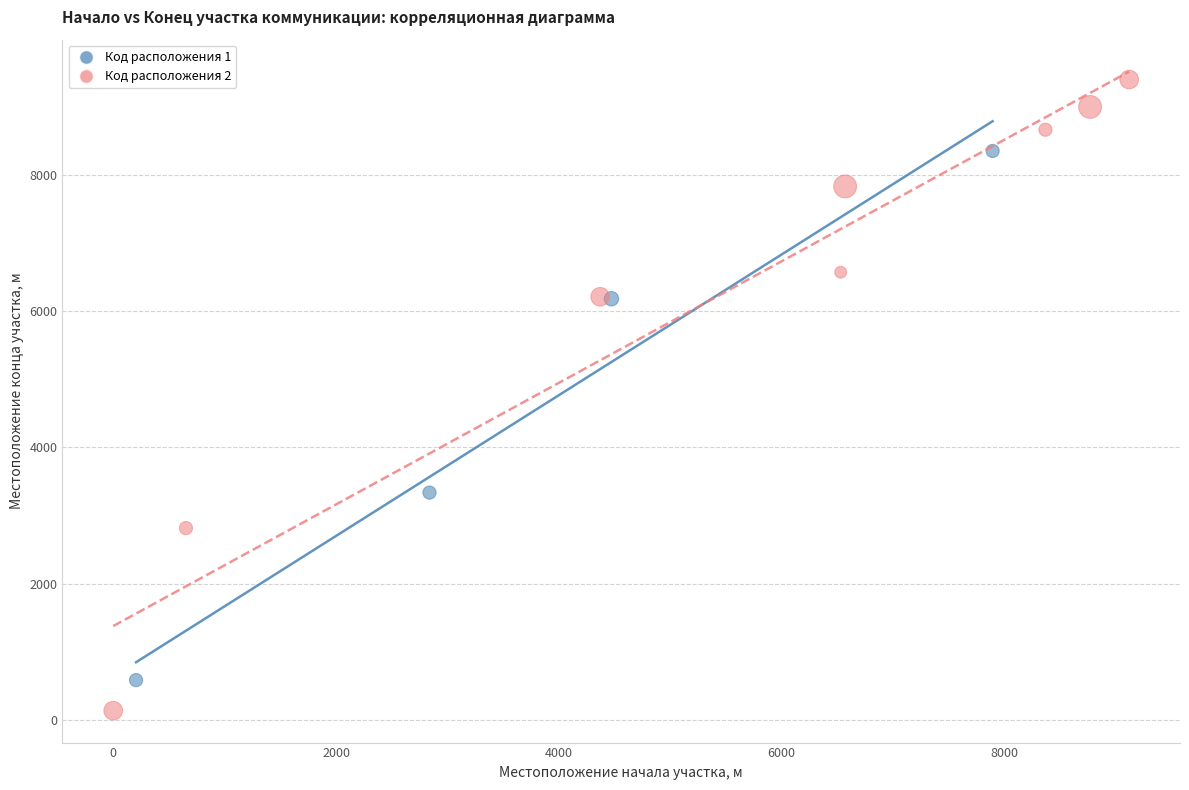

Which series reaches the maximum Y coordinate?

Код расположения 2